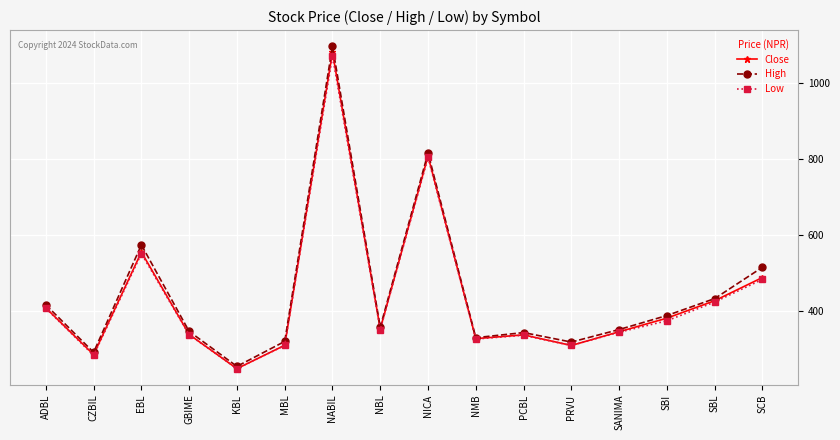

What is the sum of the Low values at SANIMA and KBL?

590.0